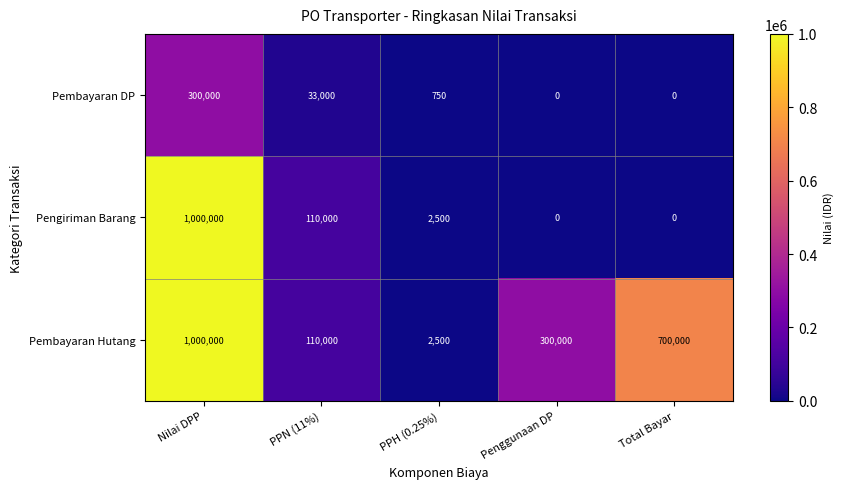

What is the maximum value shown in the chart?

1000000